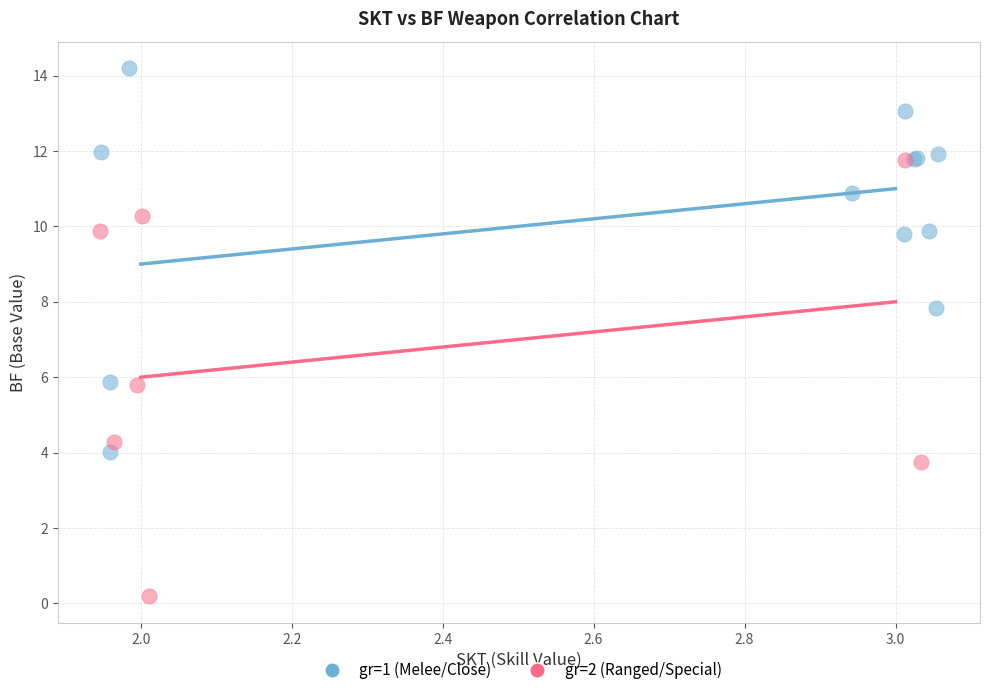

Which series contains the highest Y value?

gr=1 (Melee/Close)